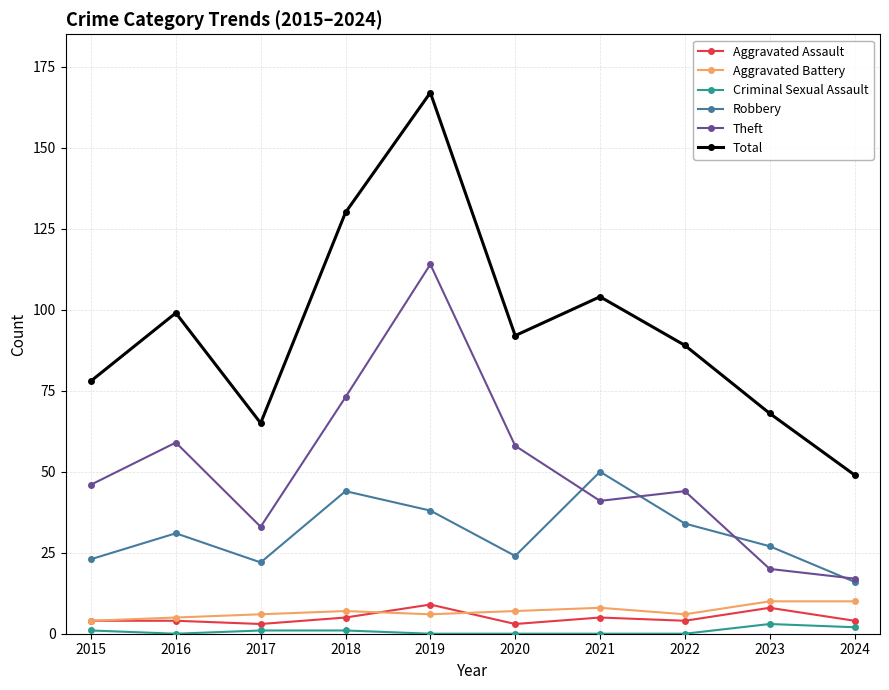

What is the spread (max minus min) of values at 2017?

64